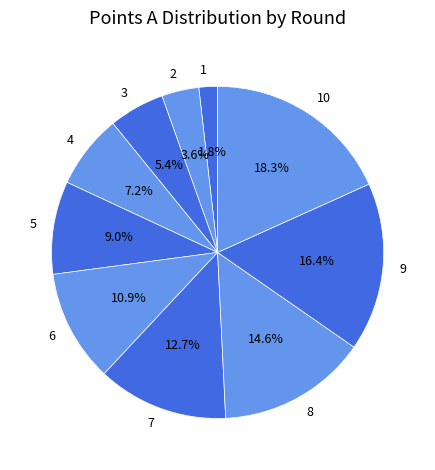

What percentage is NOT represented by 9?

83.6%